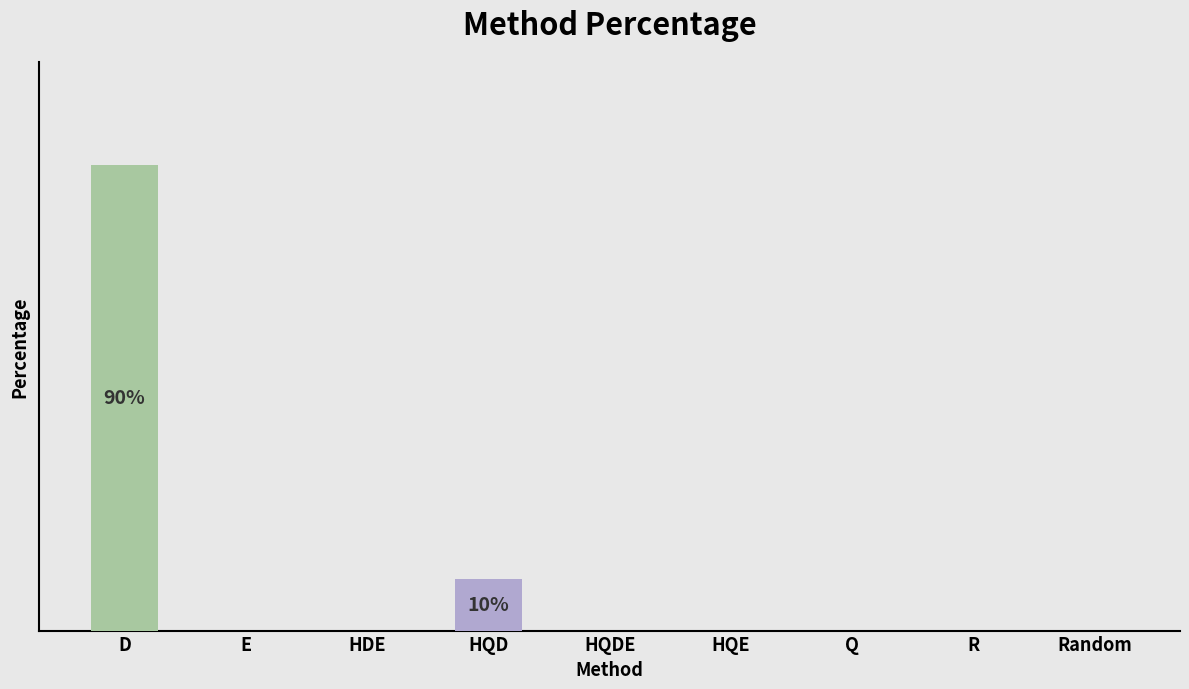

Are the bars horizontal?

No